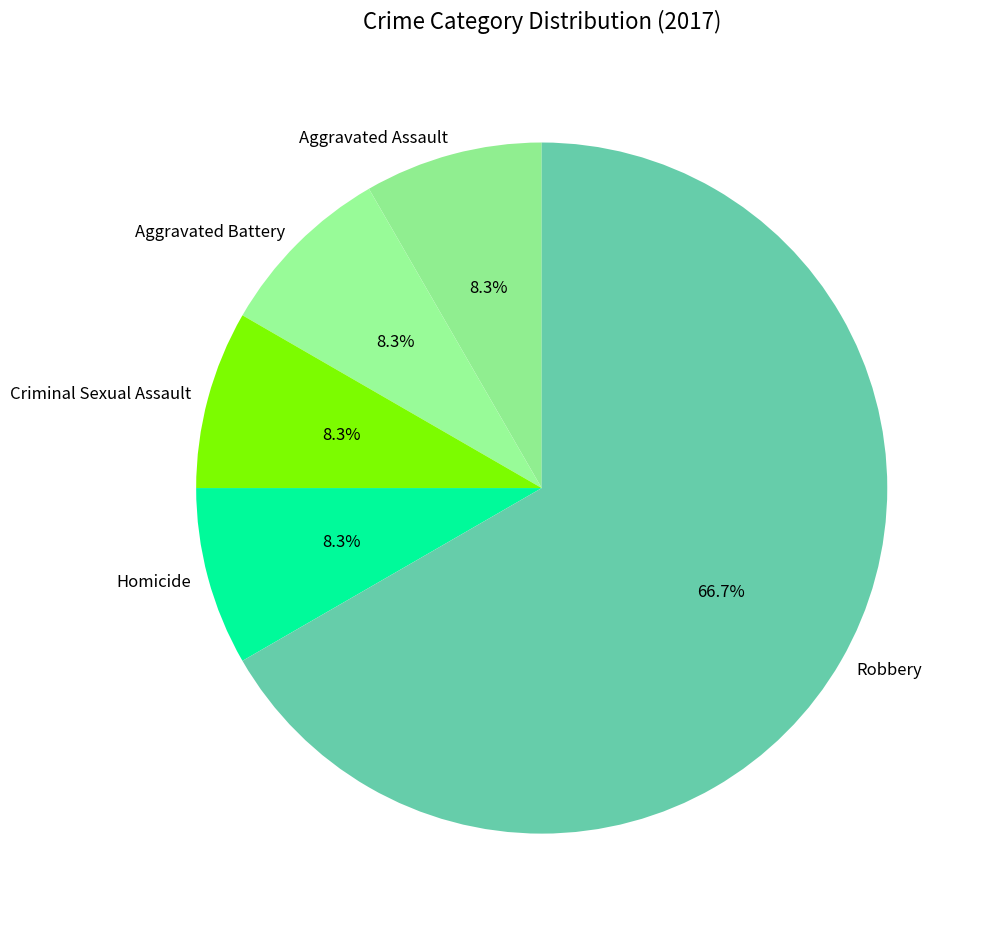

Is the sum of Aggravated Battery and Homicide greater than half?

No